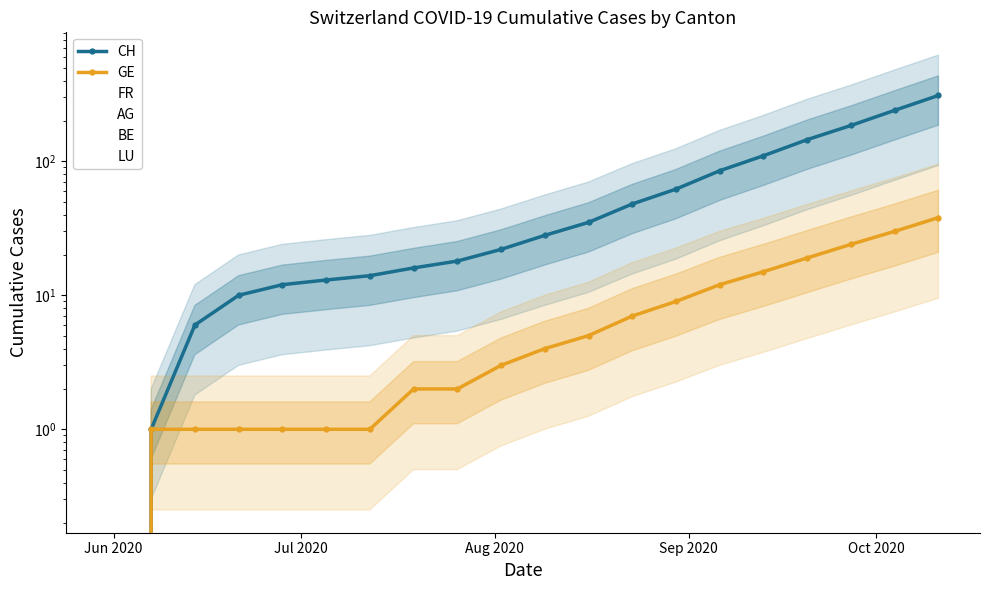

True or false: CH has more than 0 interior local peaks.

False